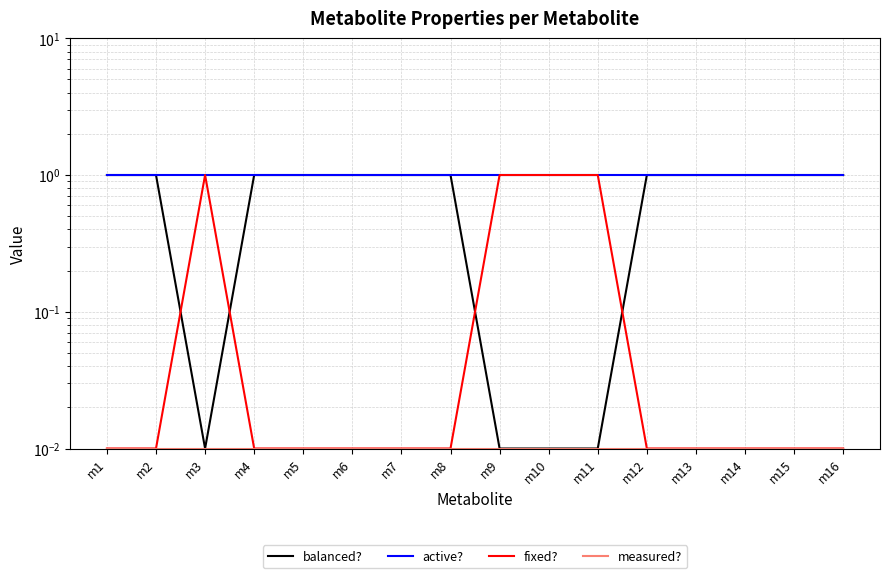

True or false: measured? and fixed? intersect in this chart.

False